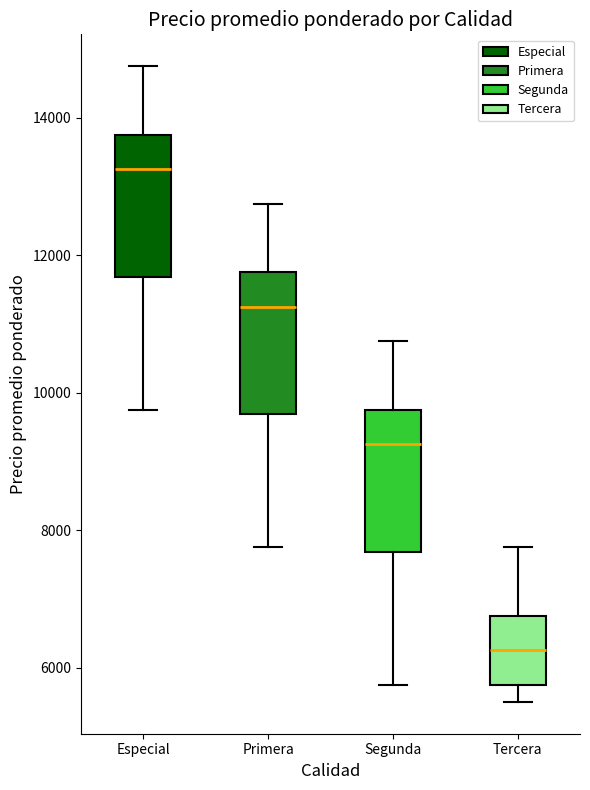

Reading left to right, transcribe this box plot: for each box, give where its median line is, the range the box spans, and where its two whiskers end, as read against the y-axis. The values are not printed on the chart, so give them approximately, as read against the axis.

Especial: median 13200, box 11600 to 13800, whiskers 9800 to 14800
Primera: median 11200, box 9600 to 11800, whiskers 7800 to 12800
Segunda: median 9200, box 7600 to 9800, whiskers 5800 to 10800
Tercera: median 6200, box 5800 to 6800, whiskers 5600 to 7800